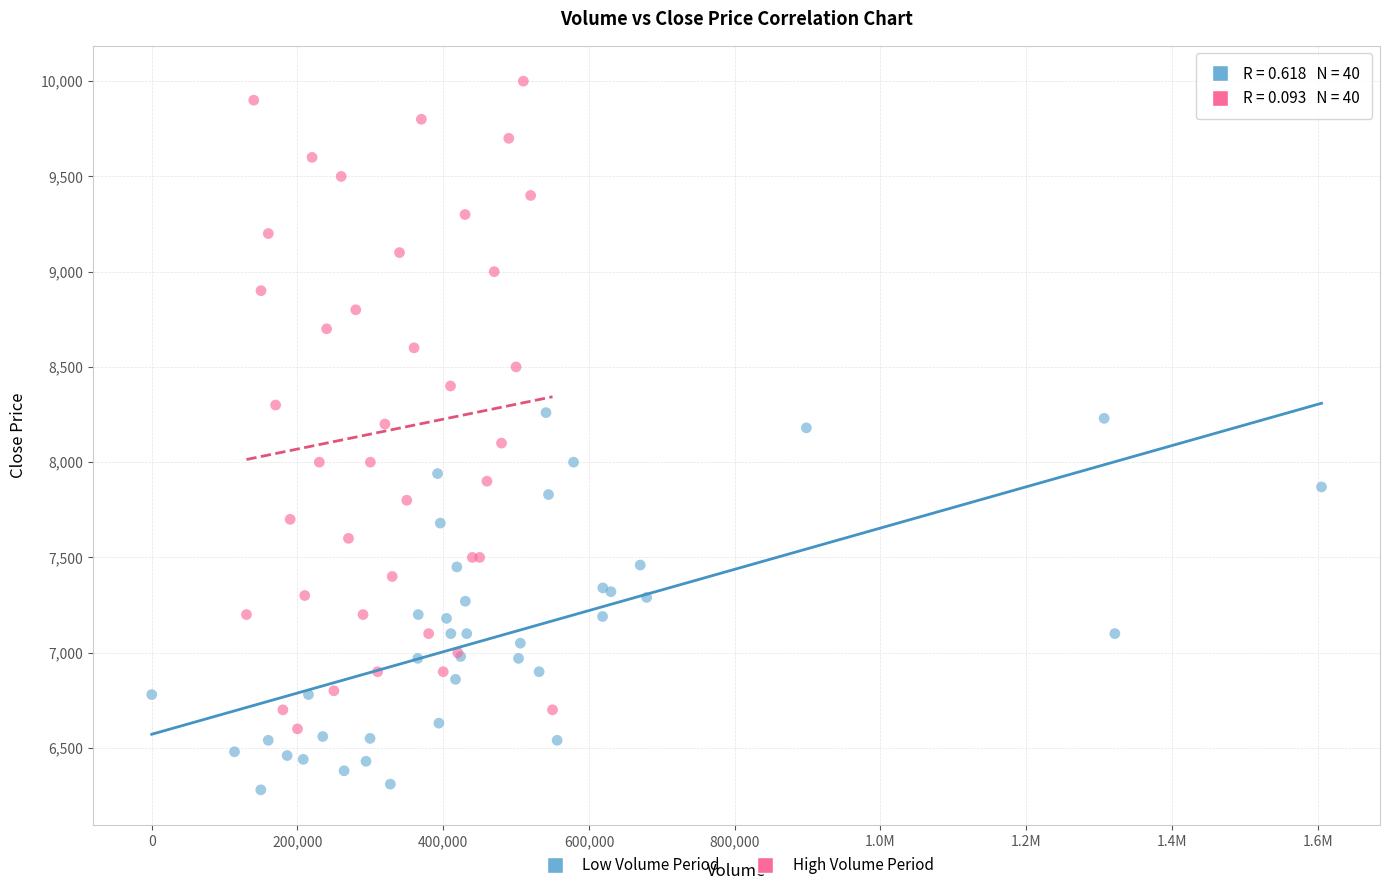

Which series has the largest Y range (max minus min)?

High Volume Period